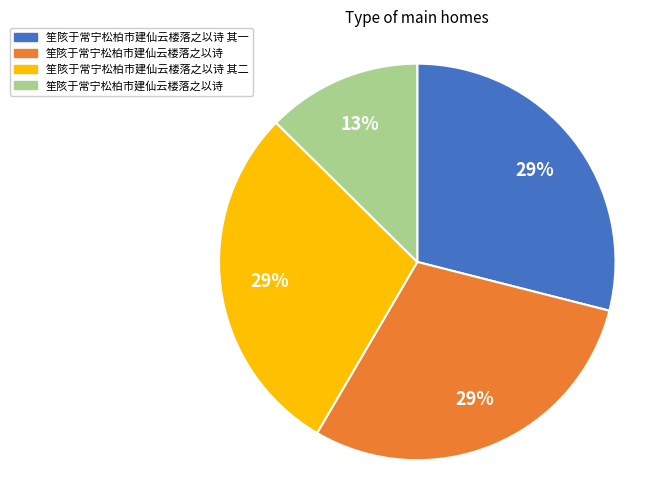

How many segments does this pie chart have?

4